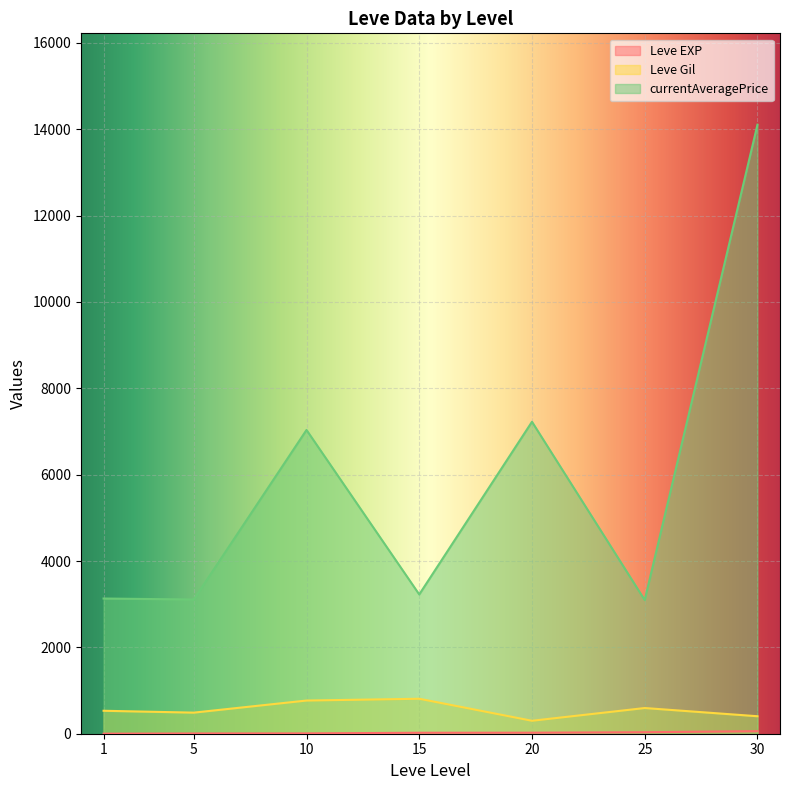

Which series has the largest total across all categories?

currentAveragePrice